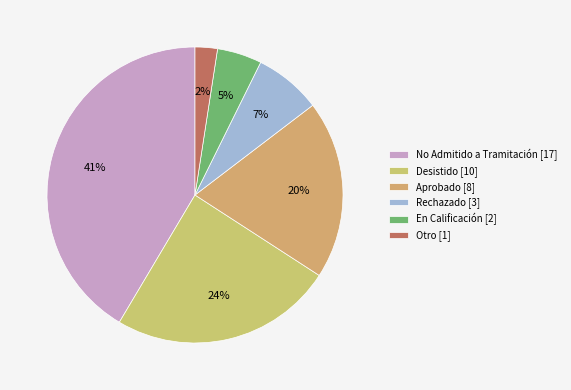

To the nearest percent, what is the average slice percentage?

17%